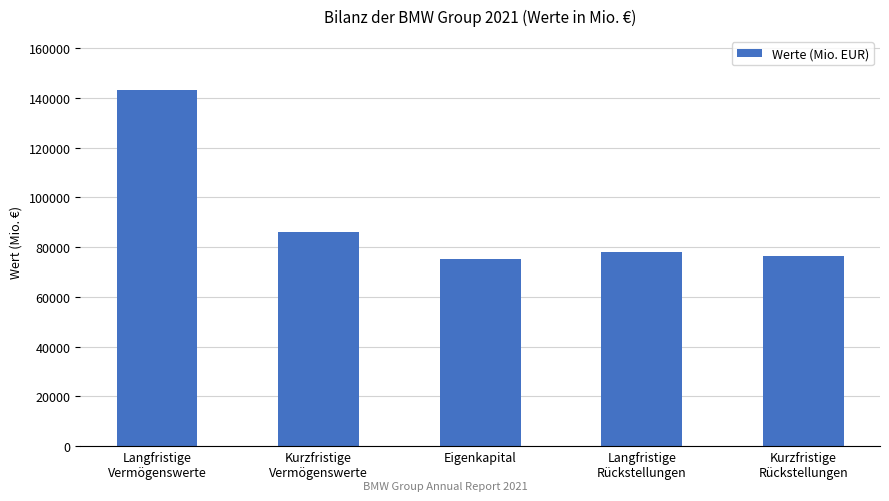

Which category has the lowest value across all series?

Eigenkapital